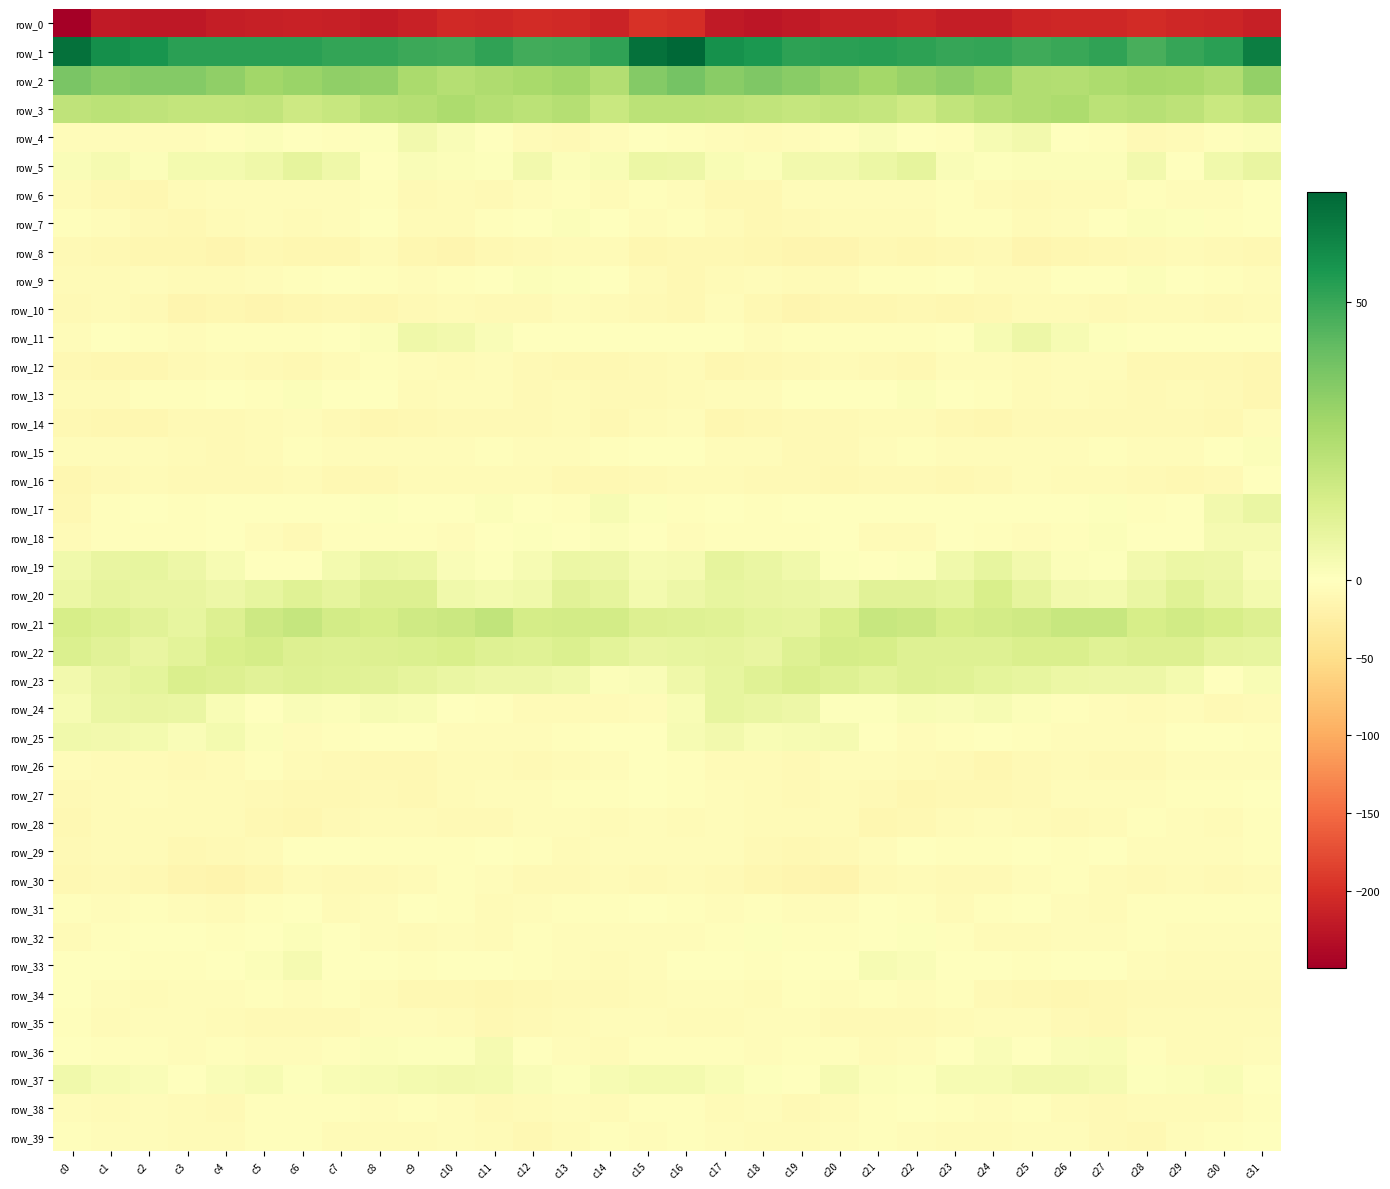

What is the maximum value shown in the chart?

69.7